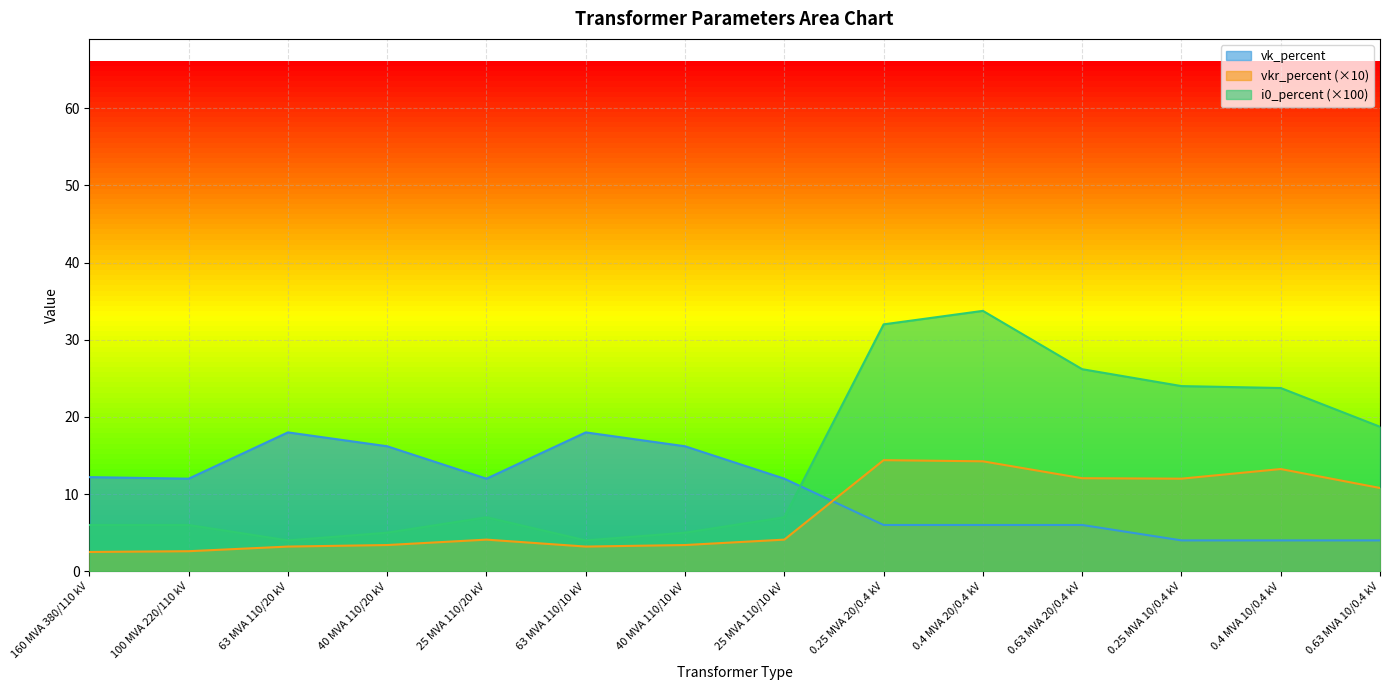

How many values in the i0_percent series exceed 7?

8